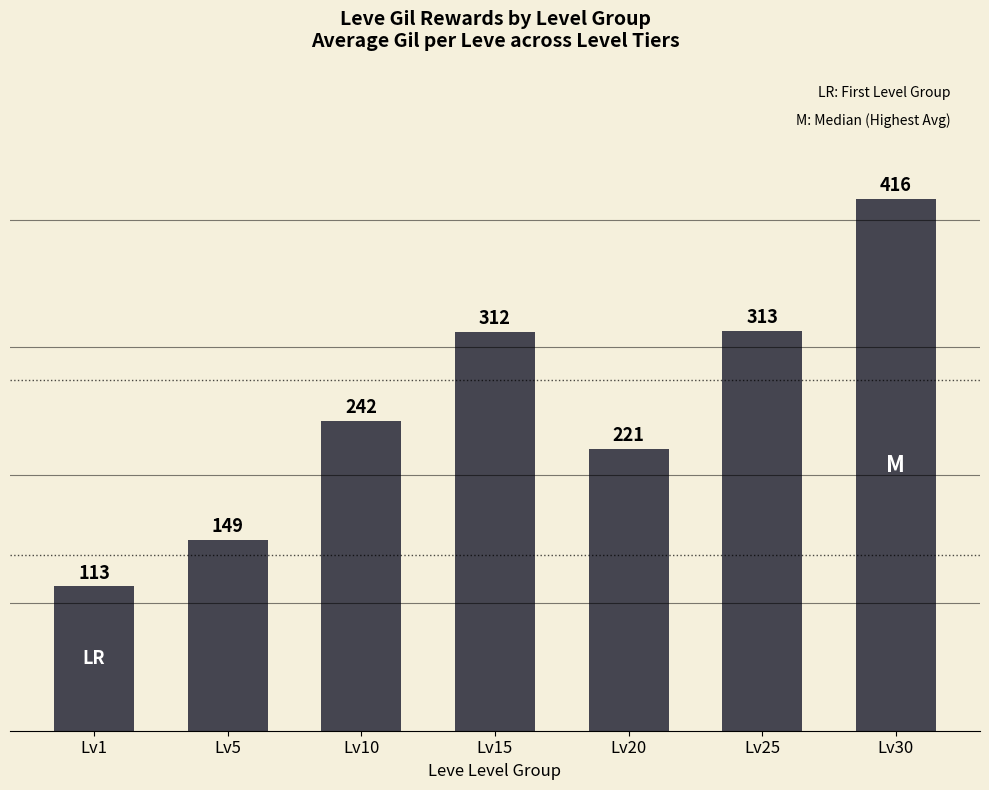

What is the ratio of the value at Lv15 to the value at Lv25?

1.0